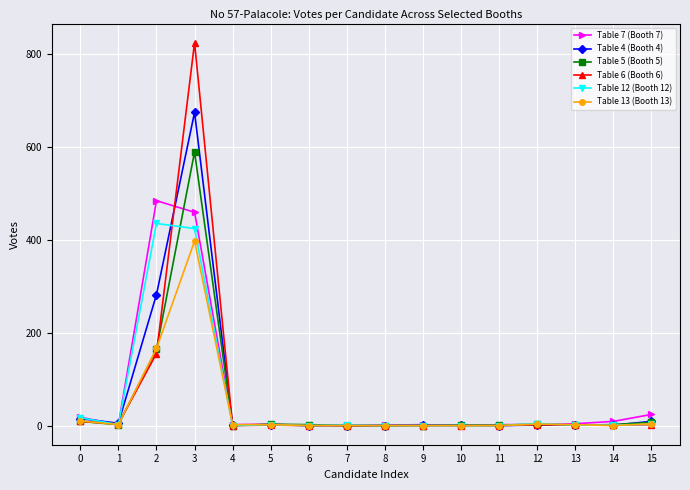

Which series has the largest range (max minus min)?

Table 6 (Booth 6)